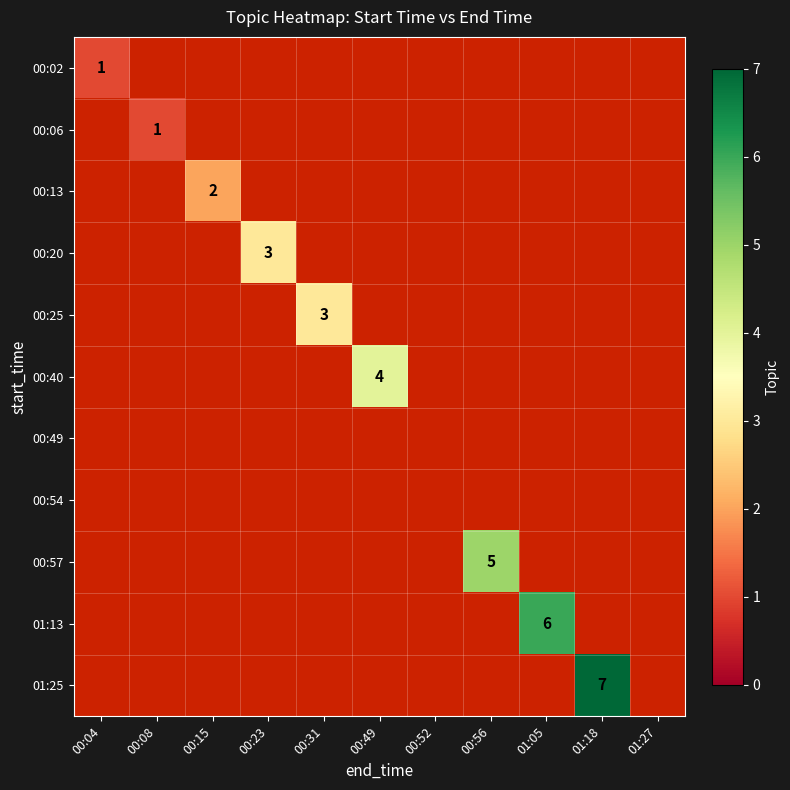

Is the value of 00:02 at 00:31 greater than the value of 00:40 at 00:31?

No